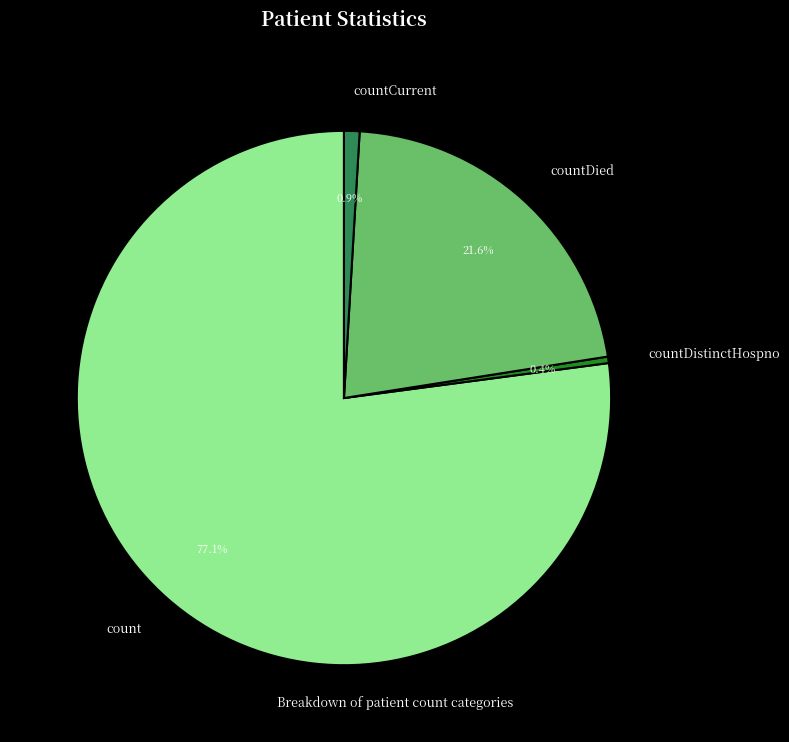

Count the number of slices in the pie.

4